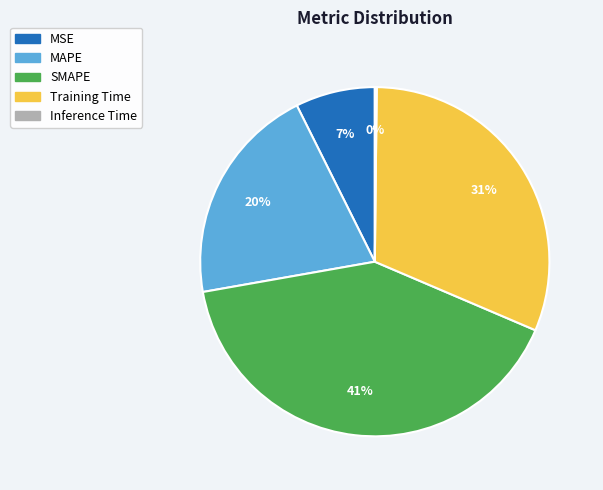

To the nearest percent, what is the difference between the MAPE and MSE slice percentages?

13%